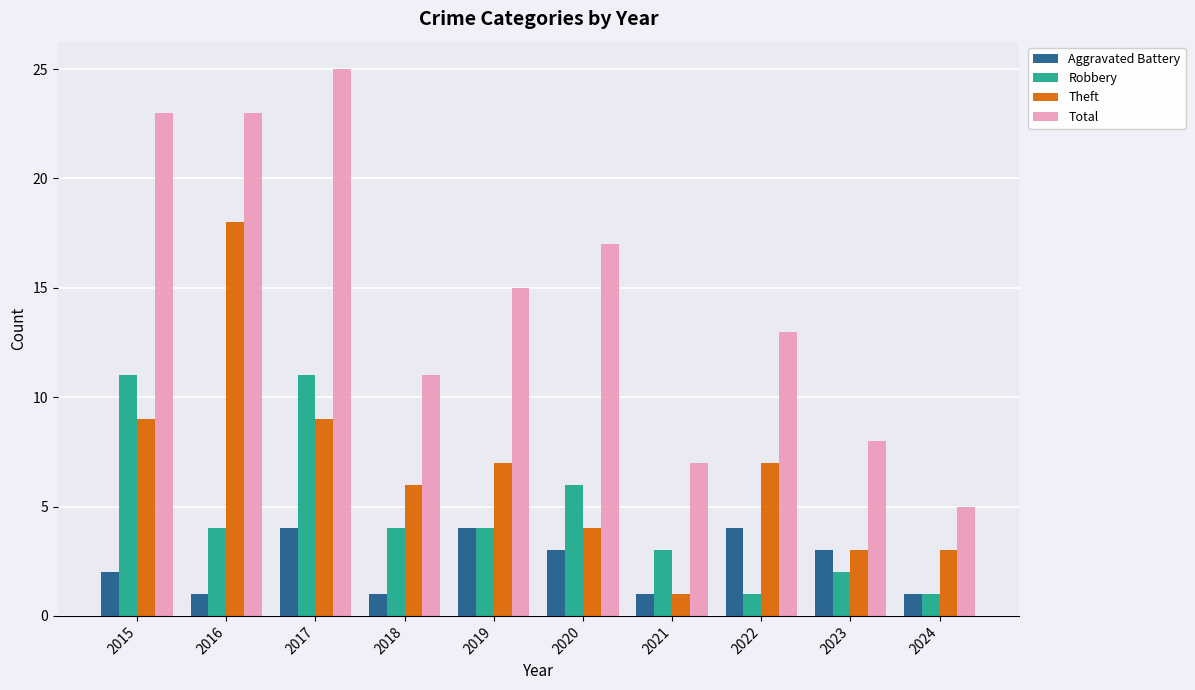

Reading left to right, extract all data points from this chart.

Aggravated Battery: 2	1	4	1	4	3	1	4	3	1
Robbery: 11	4	11	4	4	6	3	1	2	1
Theft: 9	18	9	6	7	4	1	7	3	3
Total: 23	23	25	11	15	17	7	13	8	5